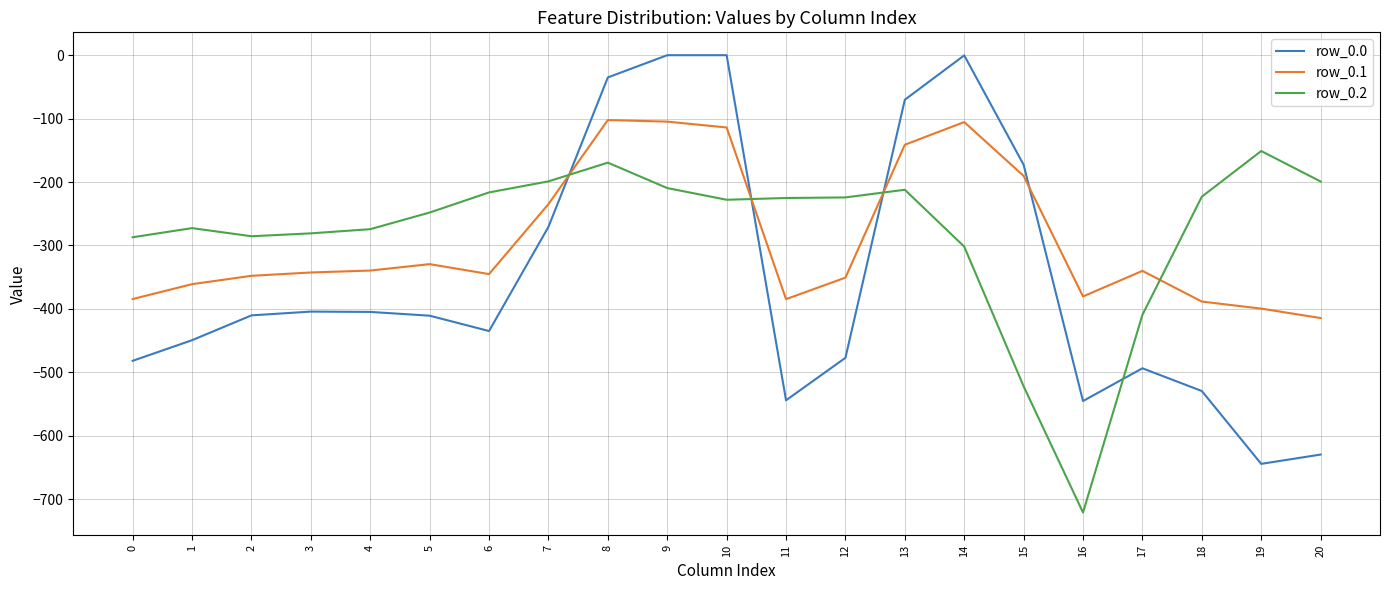

Does the chart display data point markers on the line(s)?

No